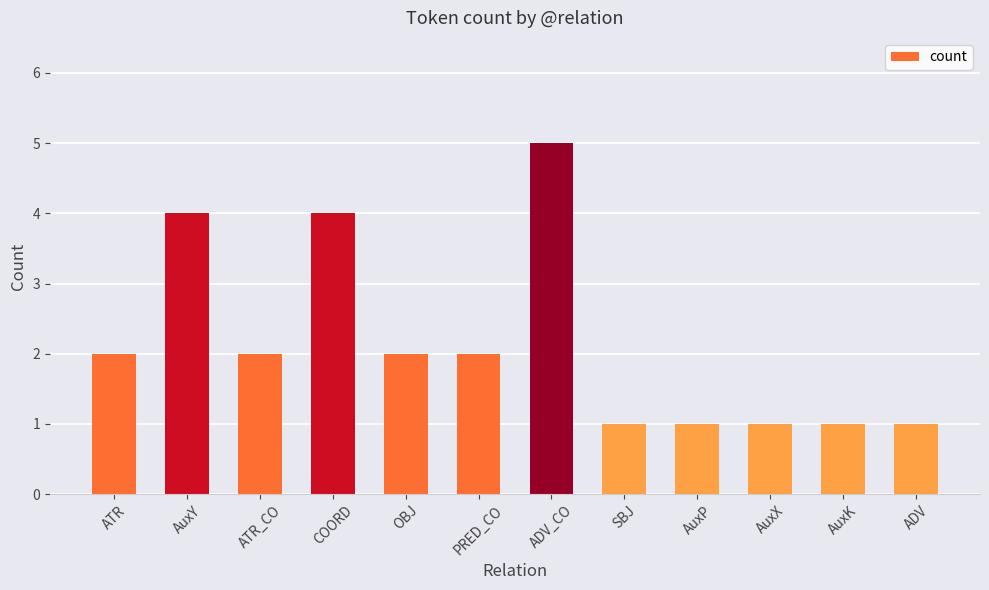

Count the number of categories in the chart.

12